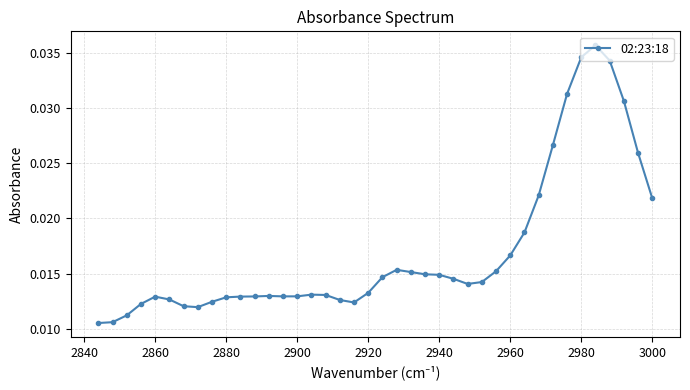

Is this an area chart (filled region under the line)?

No